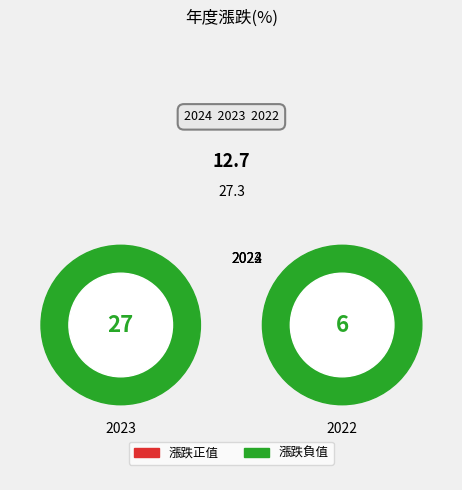

Is 2023 the majority of the pie?

Yes